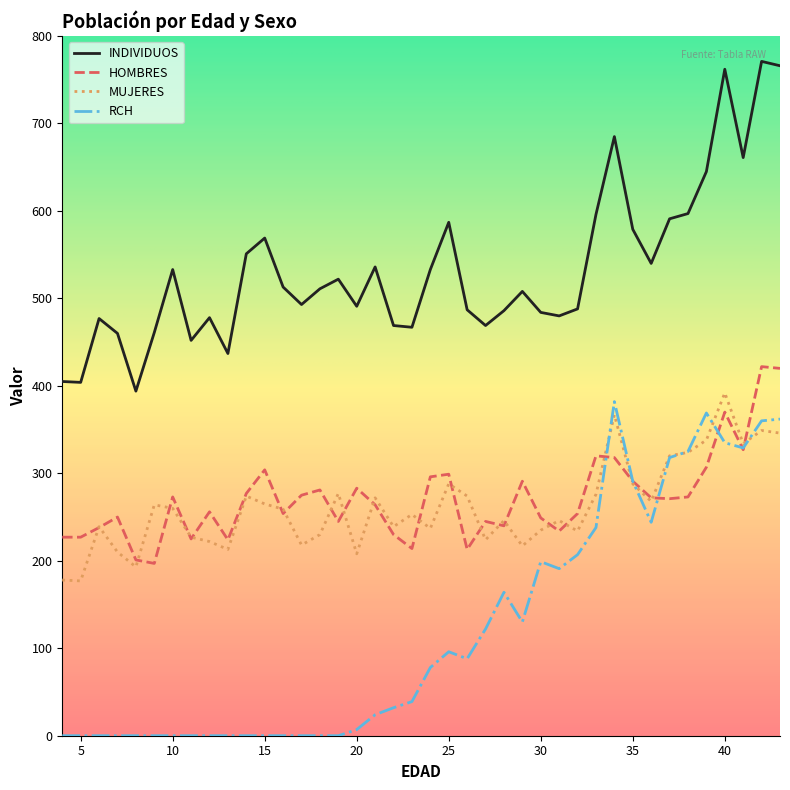

True or false: INDIVIDUOS and MUJERES cross at least once.

False